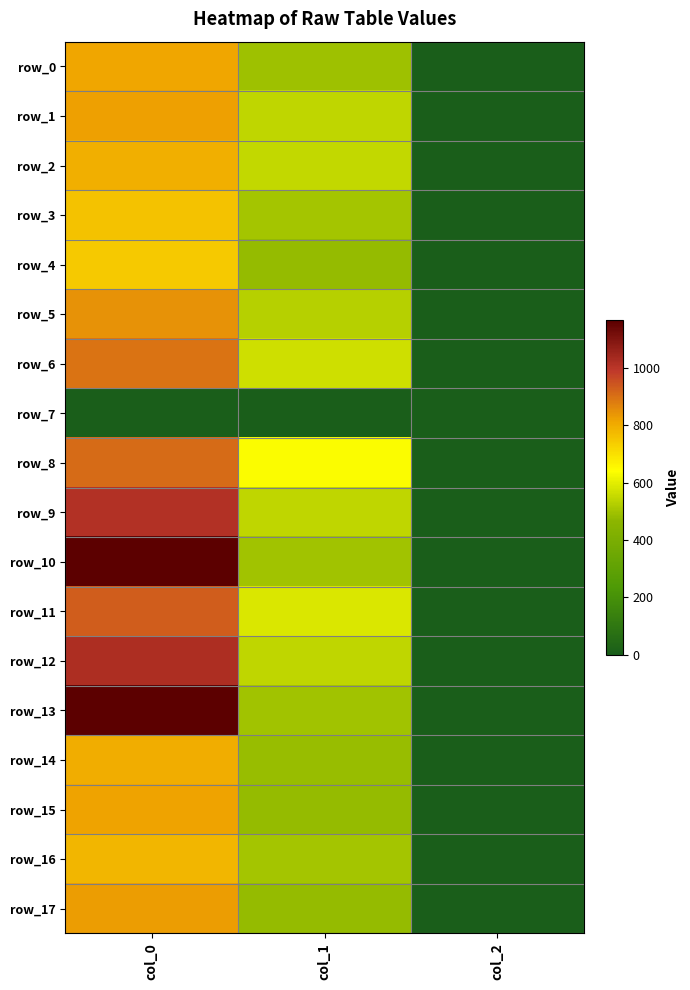

True or false: row_15 has a value of 816.7 at col_0.

True